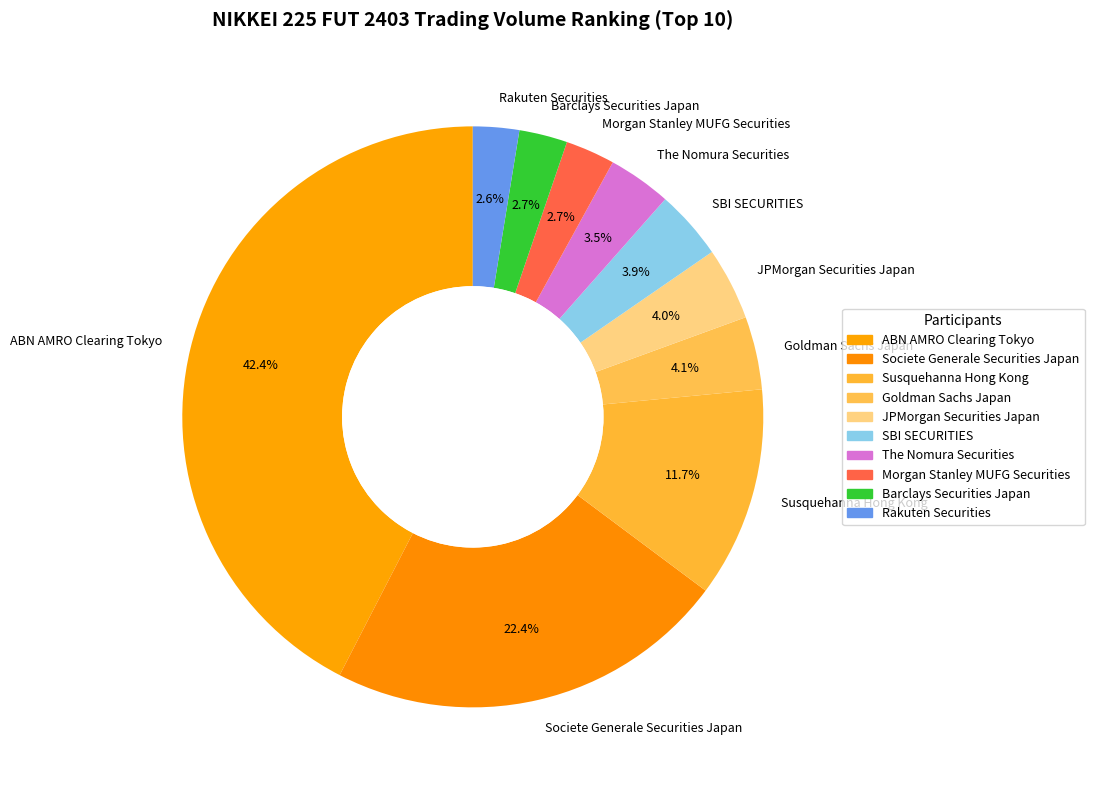

Is there any slice that represents more than half of the pie?

No